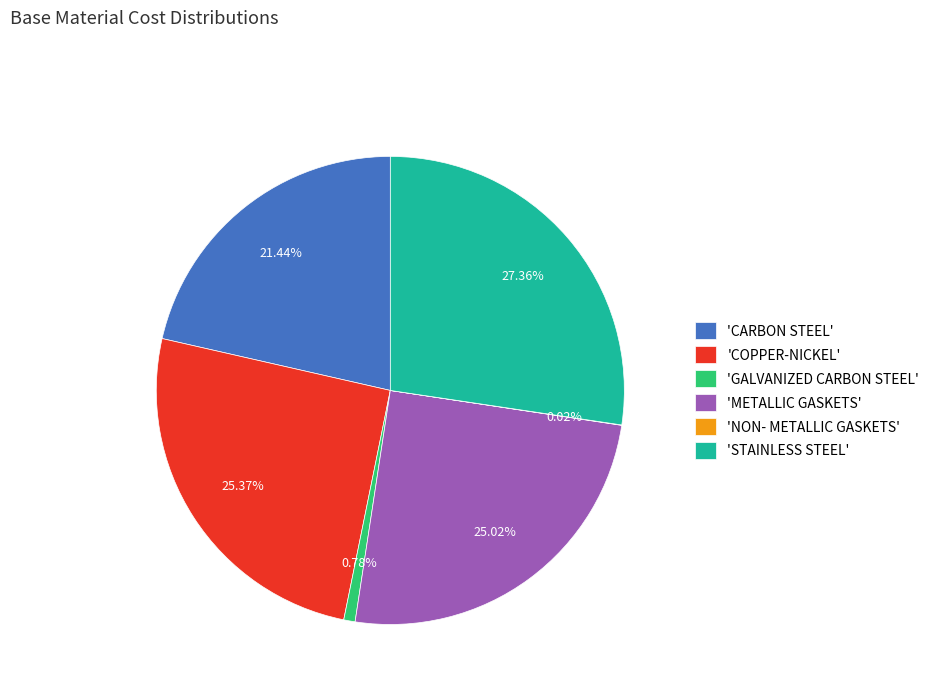

What is the largest slice in the pie chart?

'STAINLESS STEEL'